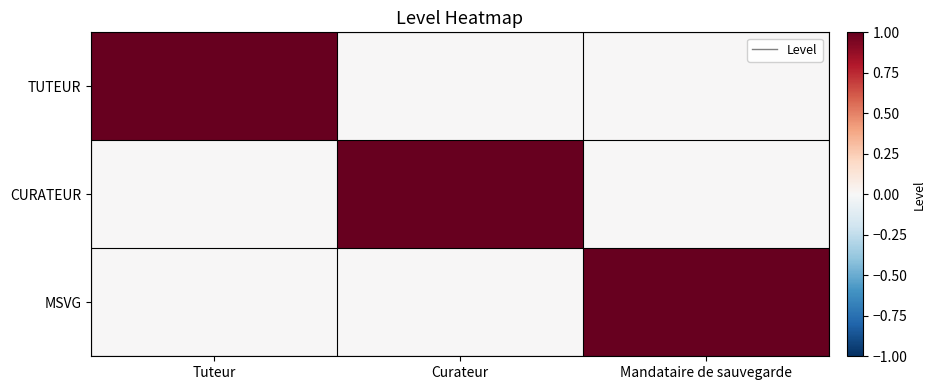

Reading right to left, extract all data points from this chart.

TUTEUR: Mandataire de sauvegarde=0	Curateur=0	Tuteur=1
CURATEUR: Mandataire de sauvegarde=0	Curateur=1	Tuteur=0
MSVG: Mandataire de sauvegarde=1	Curateur=0	Tuteur=0